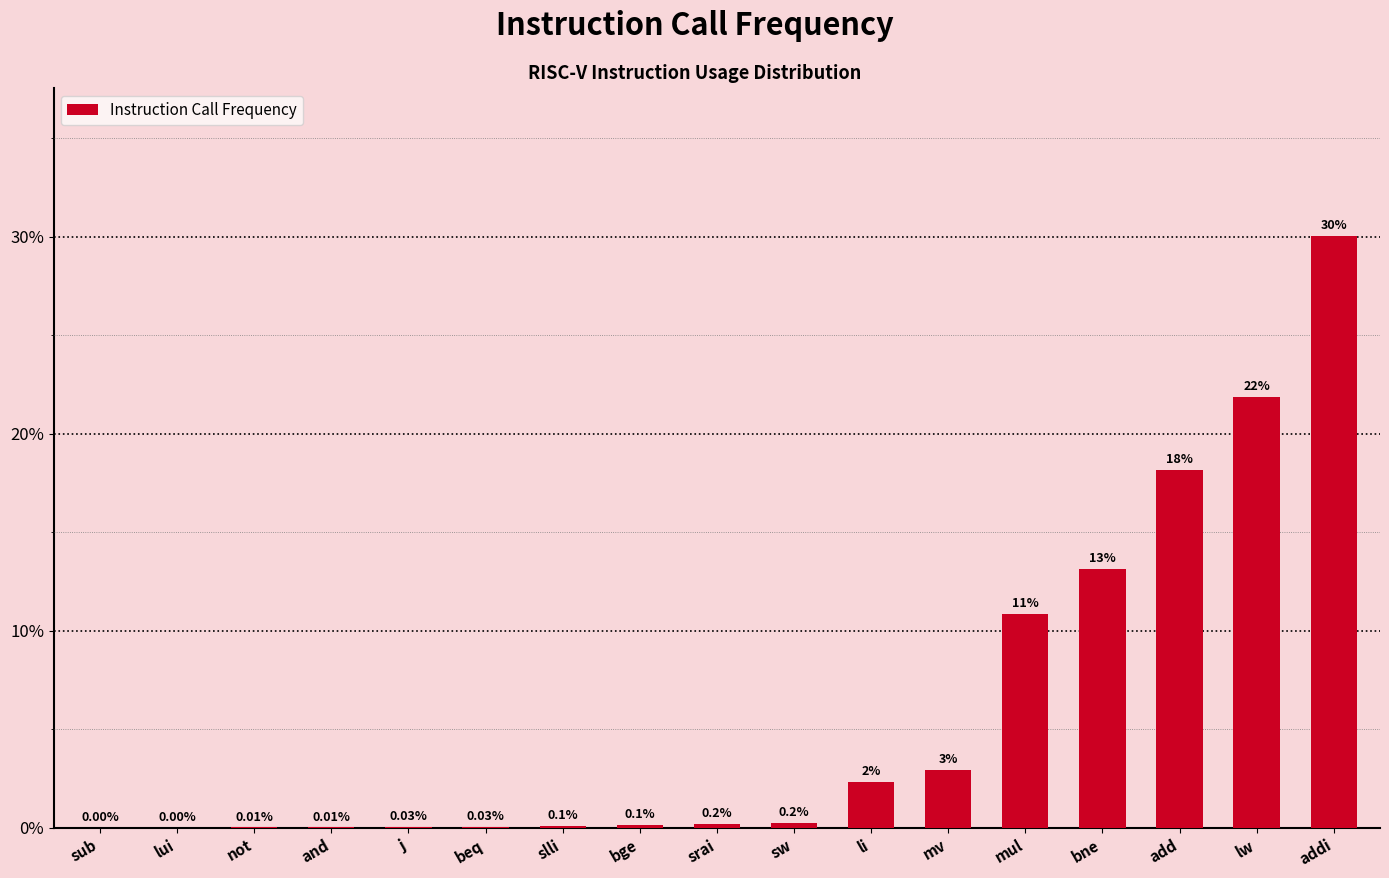

Where is the data nearest to the value 15?

bne